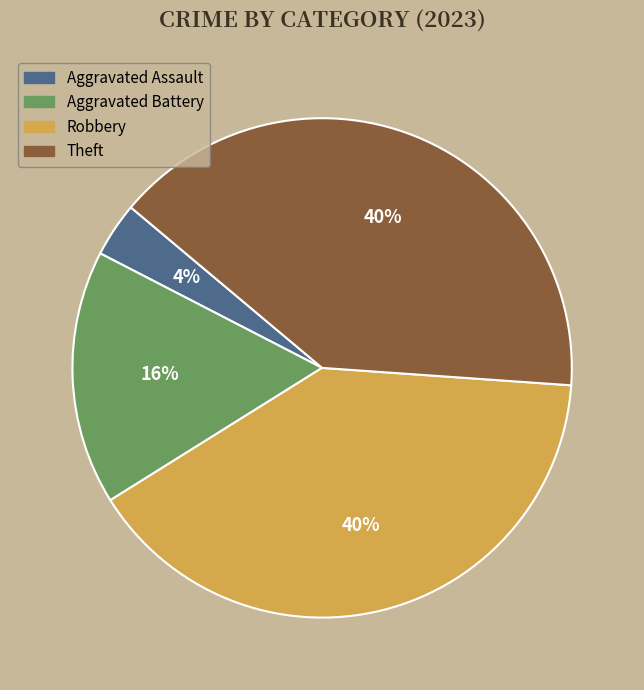

Does any single category account for the majority?

No